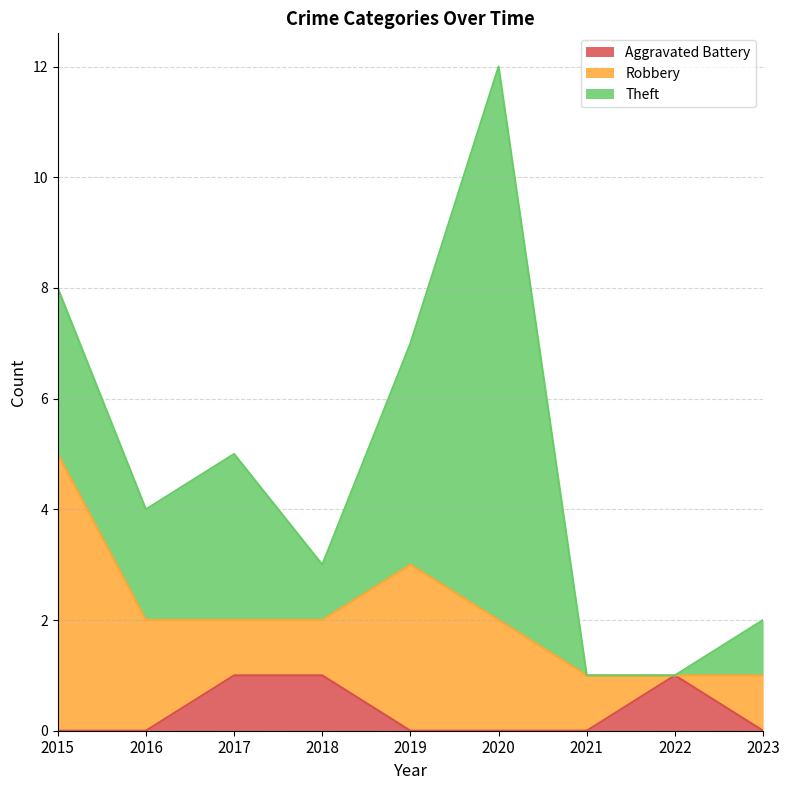

Reading right to left, transcribe all the data shown in this chart.

Aggravated Battery: 0	1	0	0	0	1	1	0	0
Robbery: 1	0	1	2	3	1	1	2	5
Theft: 1	0	0	10	4	1	3	2	3